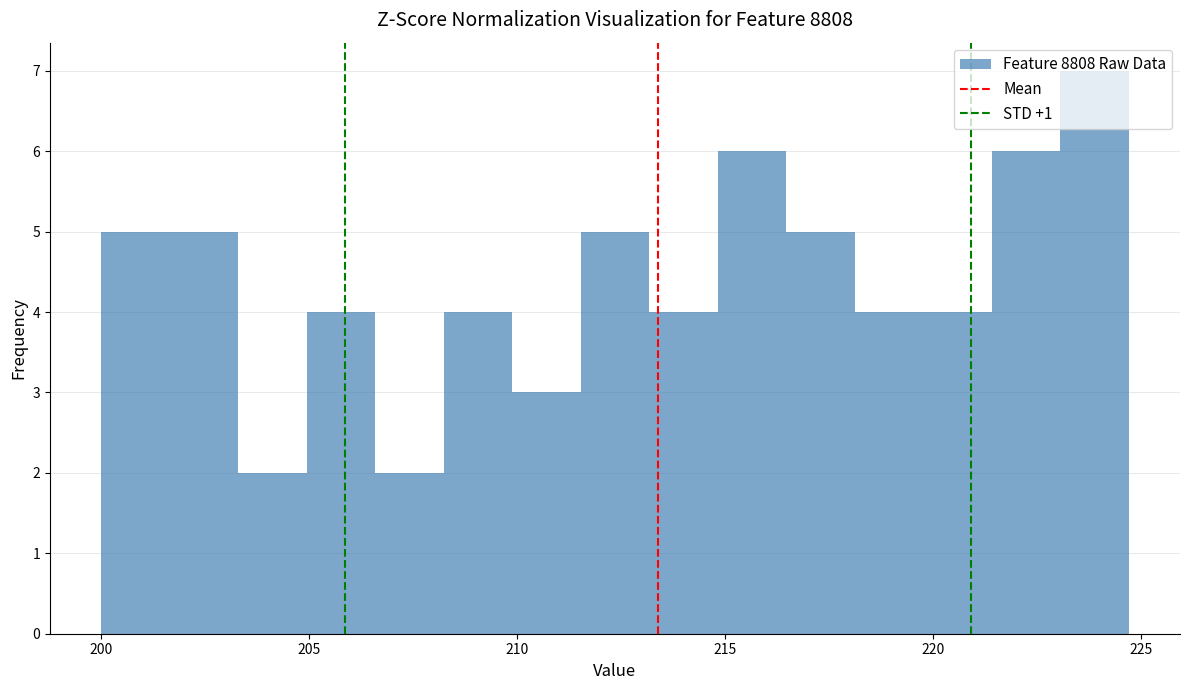

Read against the x-axis, roughly where is the centre of the tallest bar?

224.0